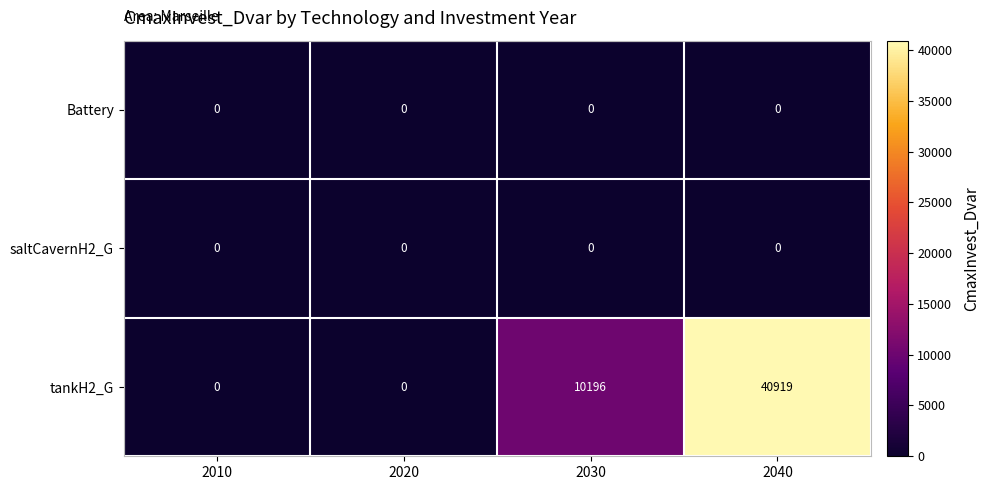

What is the difference between the second highest and second lowest values in the tankH2_G series?

10196